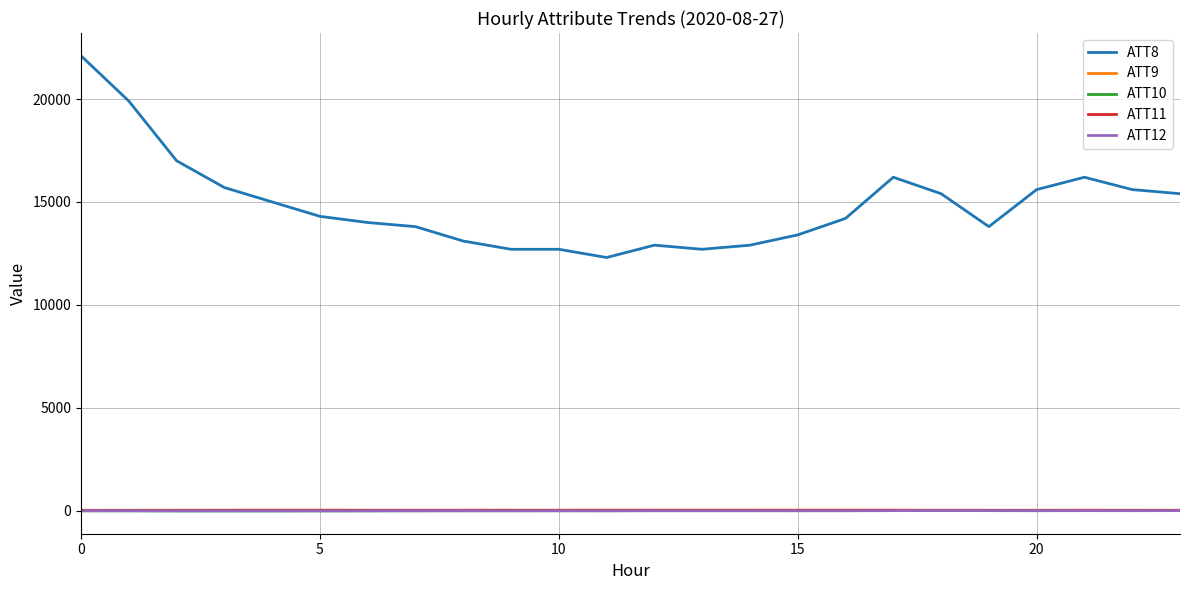

True or false: ATT12 and ATT8 intersect in this chart.

False